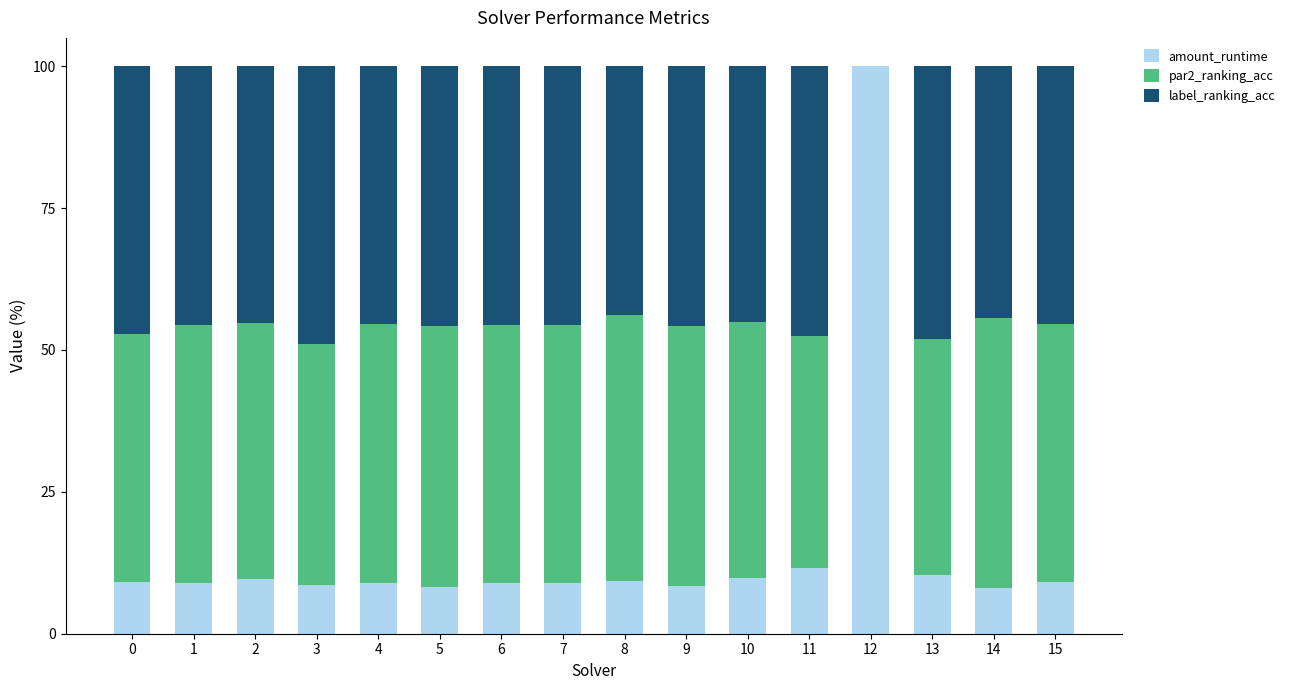

The value of amount_runtime at 9 is 8.4. True or false?

True